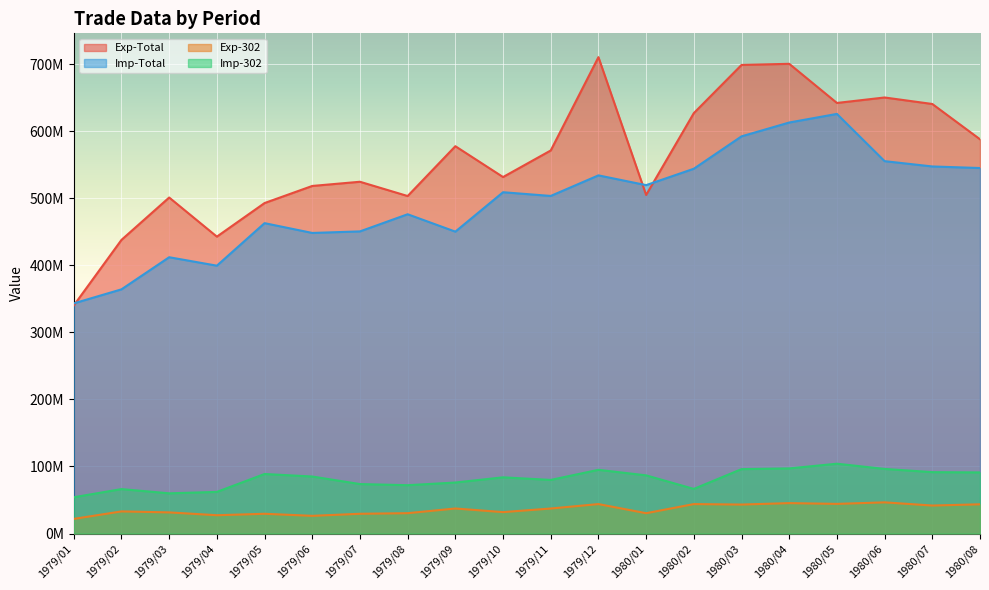

How many data points in Exp-Total are above 571289740?

9